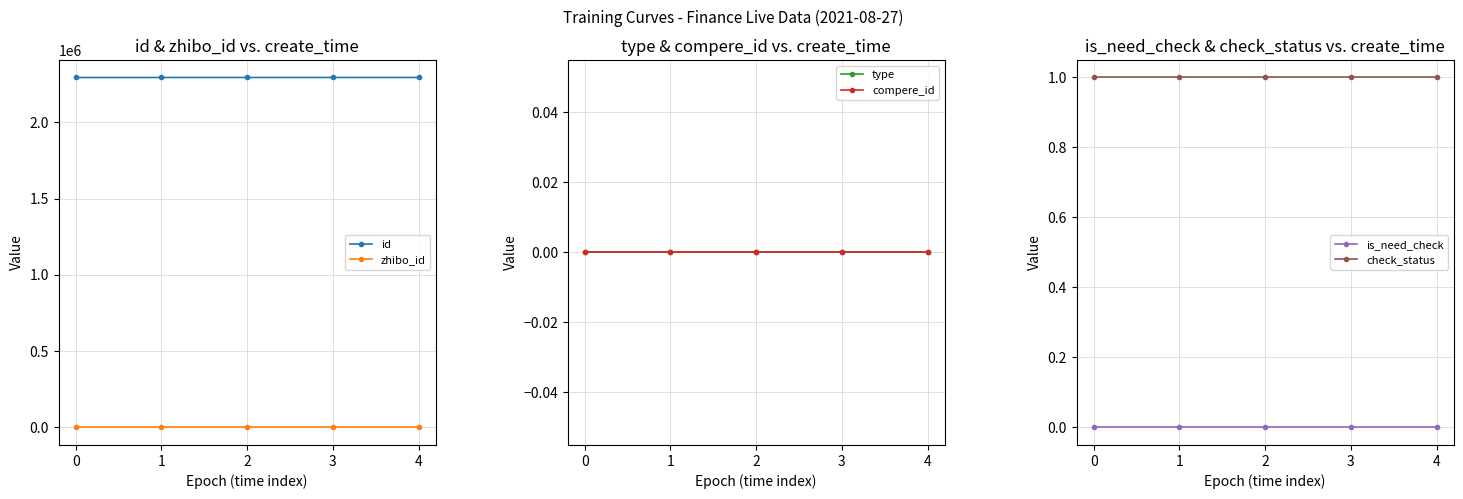

What is the average value of the zhibo_id series?

152